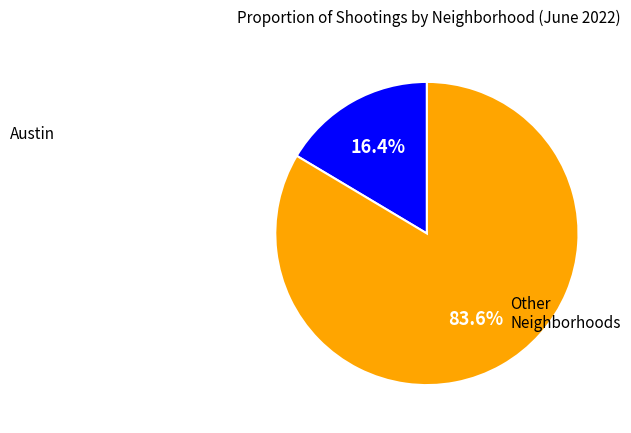

To the nearest percent, what is the average slice percentage?

50%